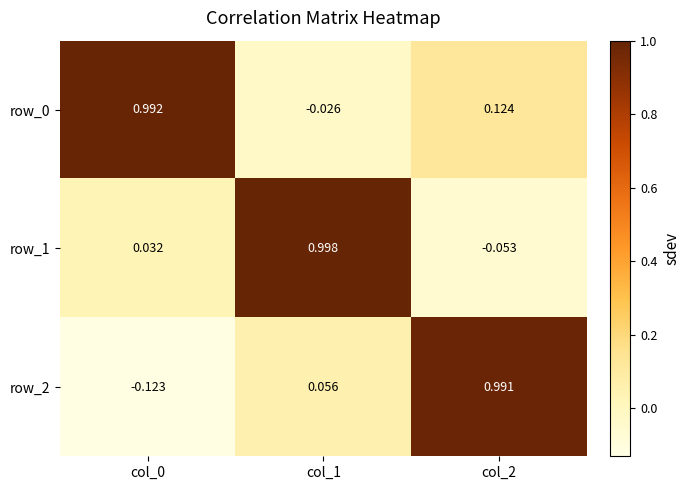

Is the value of row_0 at col_0 greater than the value of row_1 at col_2?

Yes